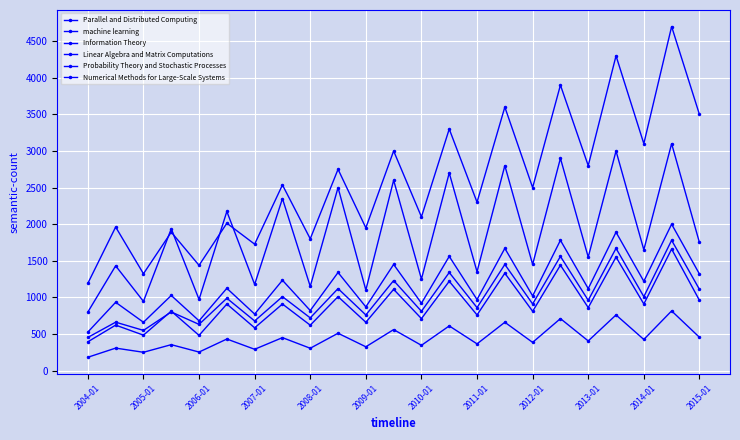

Does the chart display data point markers on the line(s)?

Yes